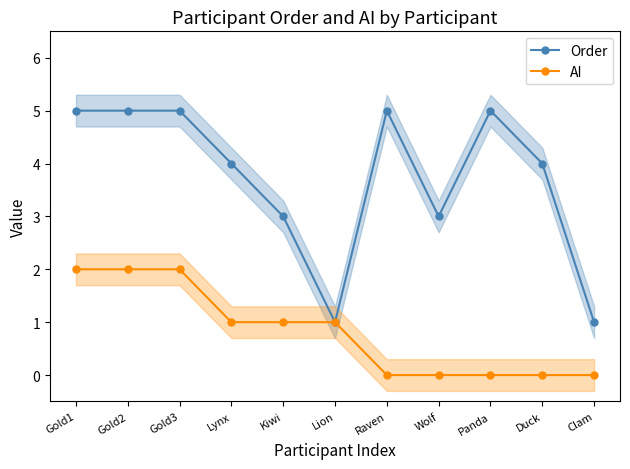

List the series in order of their overall mean, lowest first.

AI, Order